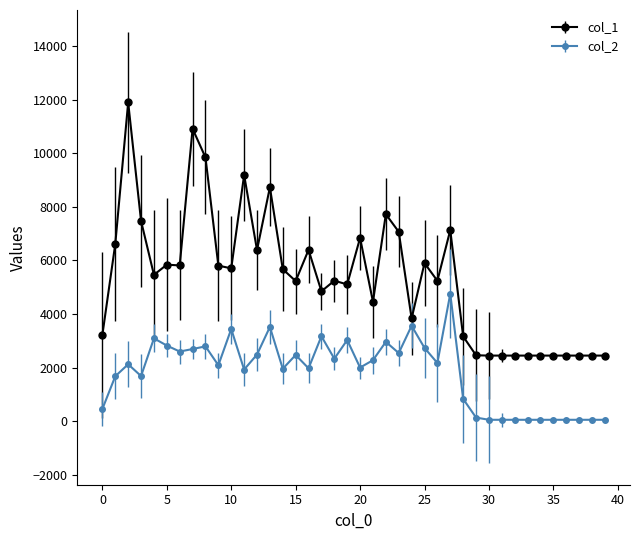

True or false: col_1 has more than 0 points higher than both neighbors.

True